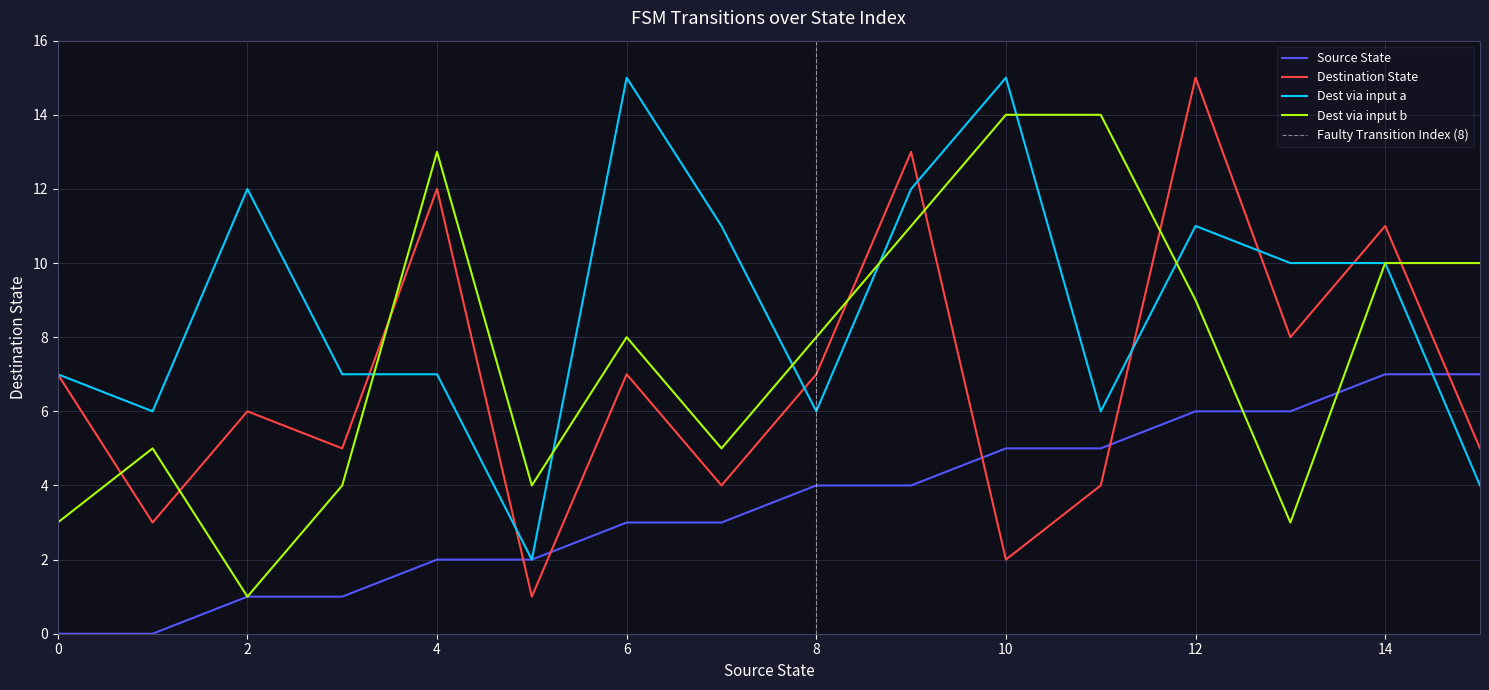

How many positive values does the source_state series have?

14